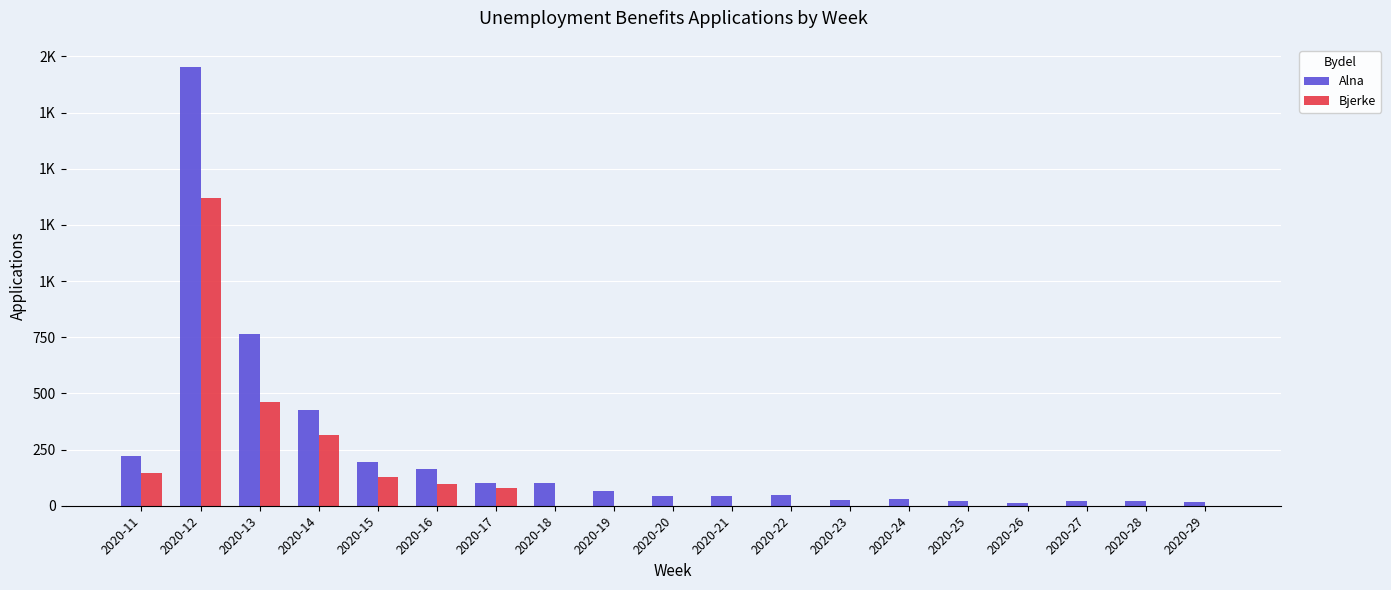

Does the chart contain stacked bars?

No